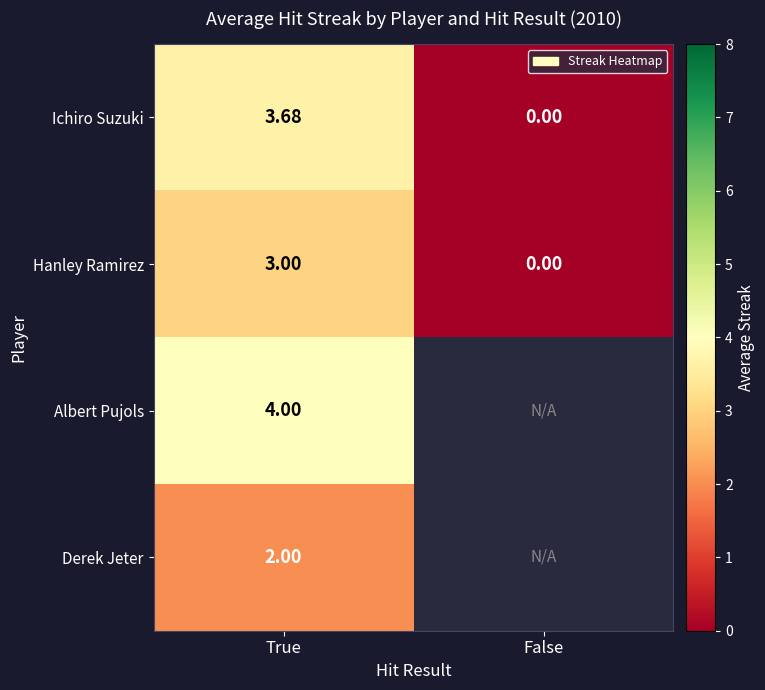

Which has a higher value, True or False?

True